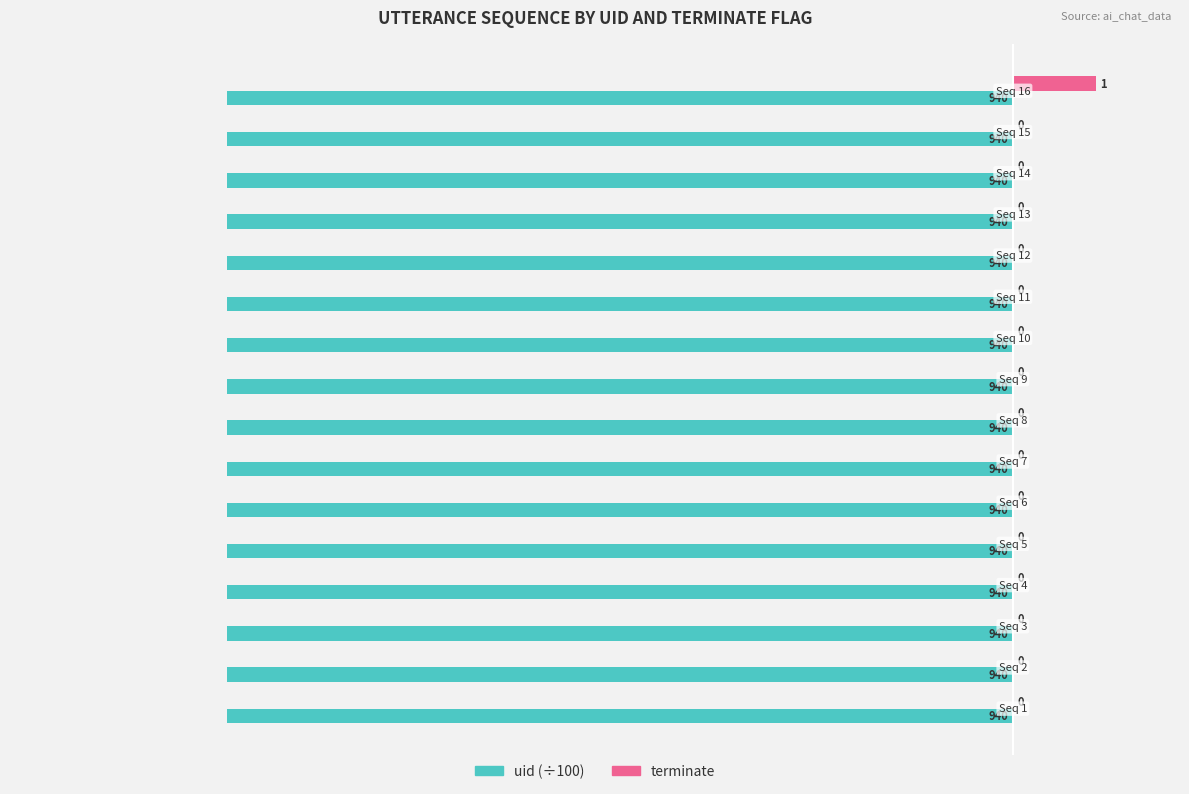

What are all the series names shown in the legend?

uid (÷100), terminate